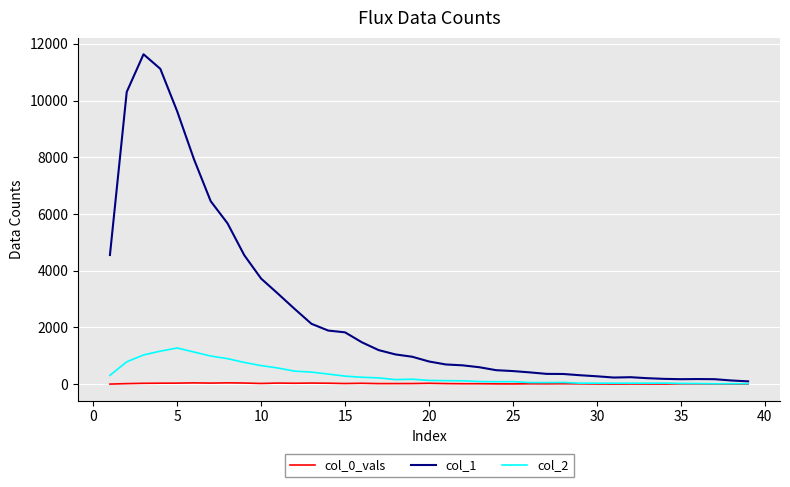

List the series in order of their peak value, lowest first.

col_0_vals, col_2, col_1